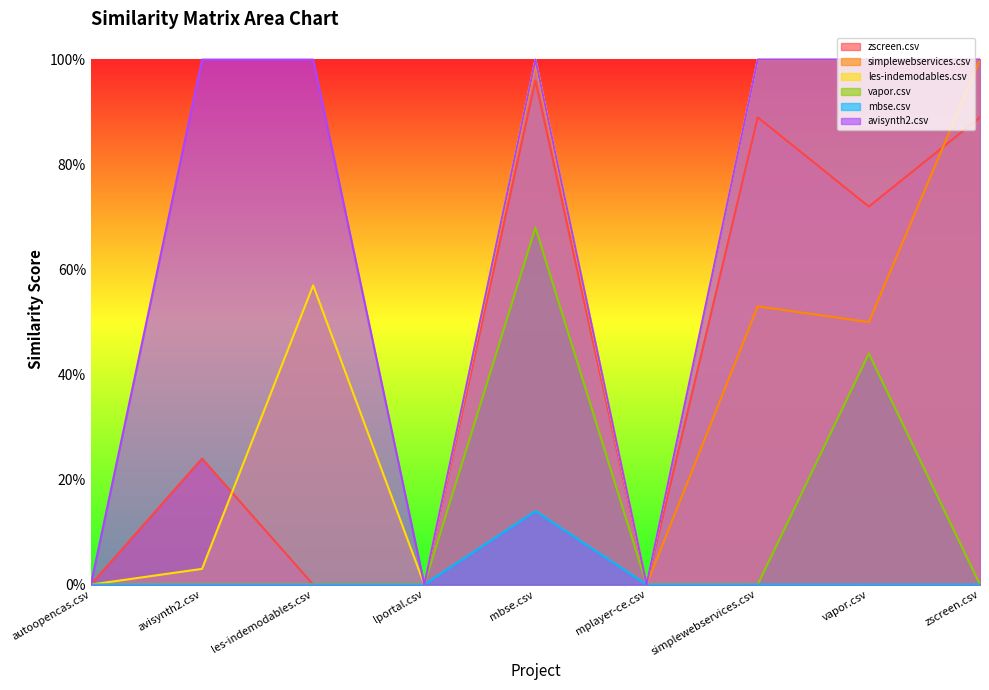

The les-indemodables.csv series shows 0.5 at mbse.csv. True or false?

False